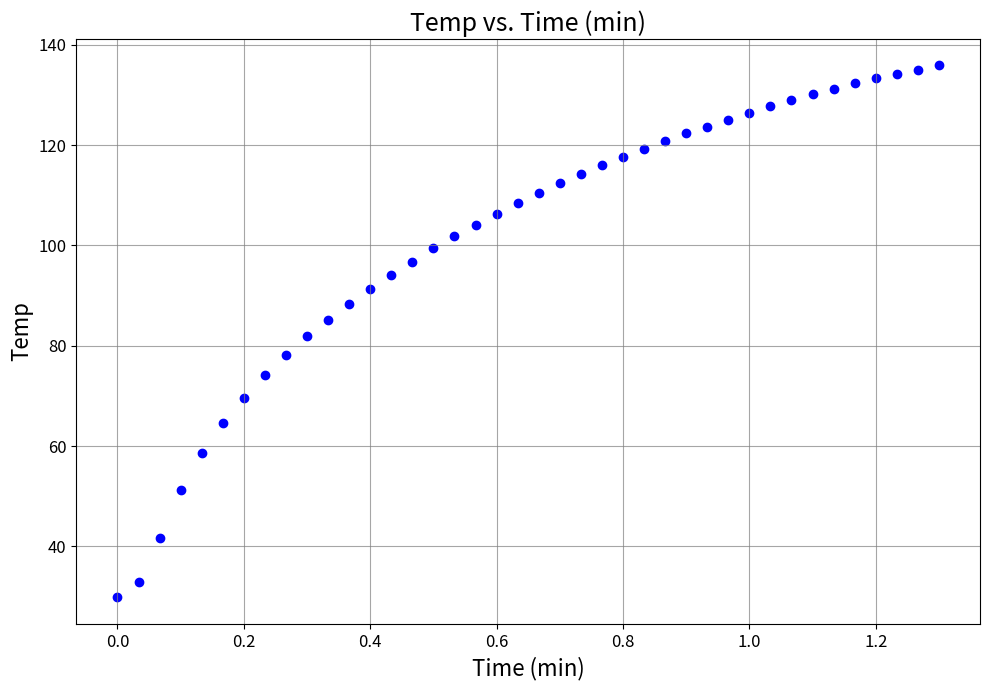

What is the range of X values (max minus min)?

1.3